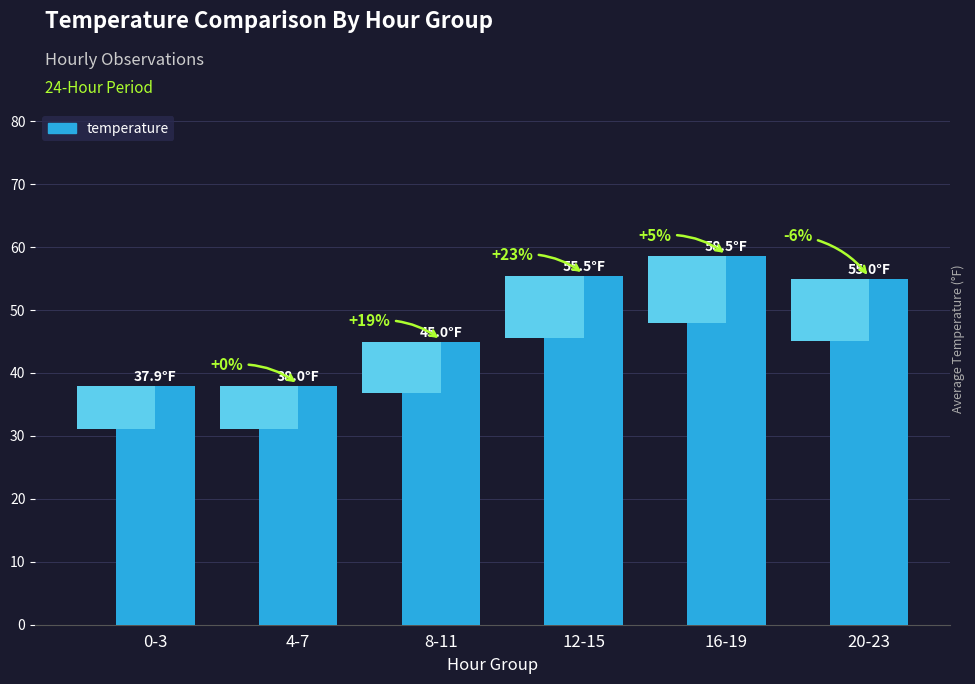

How many data points are less than 54?

3